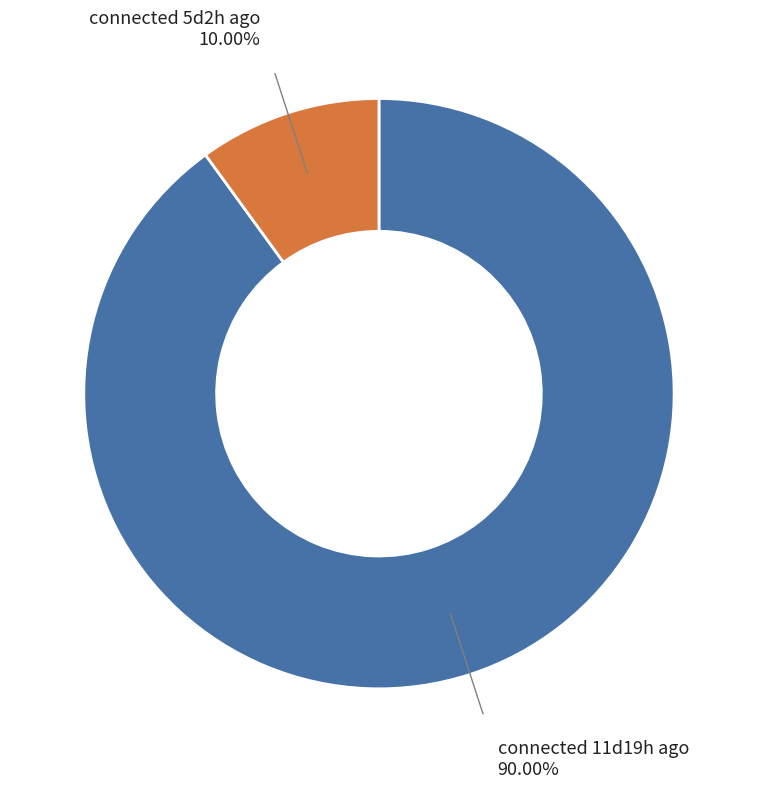

To the nearest percent, what percentage of the pie is connected 5d2h ago?

10%